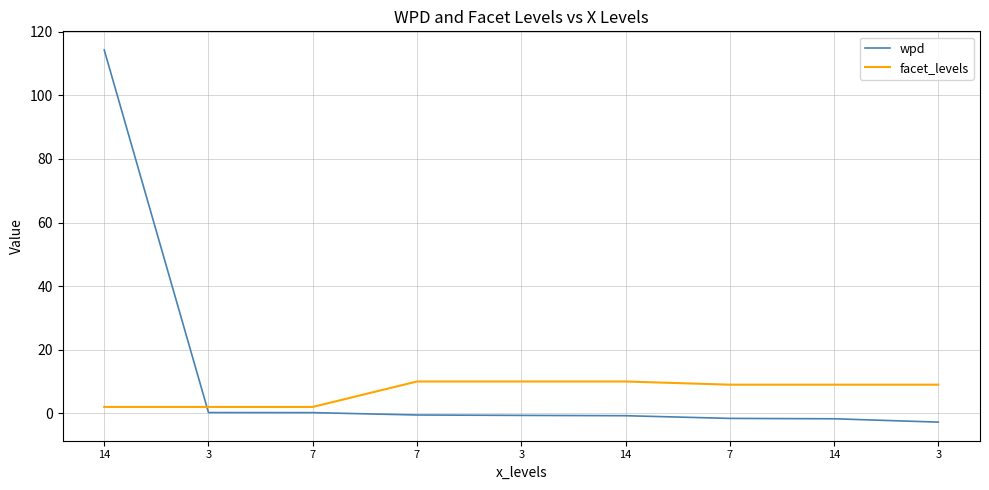

Is it true that facet_levels equals 9.0 at 14?

True